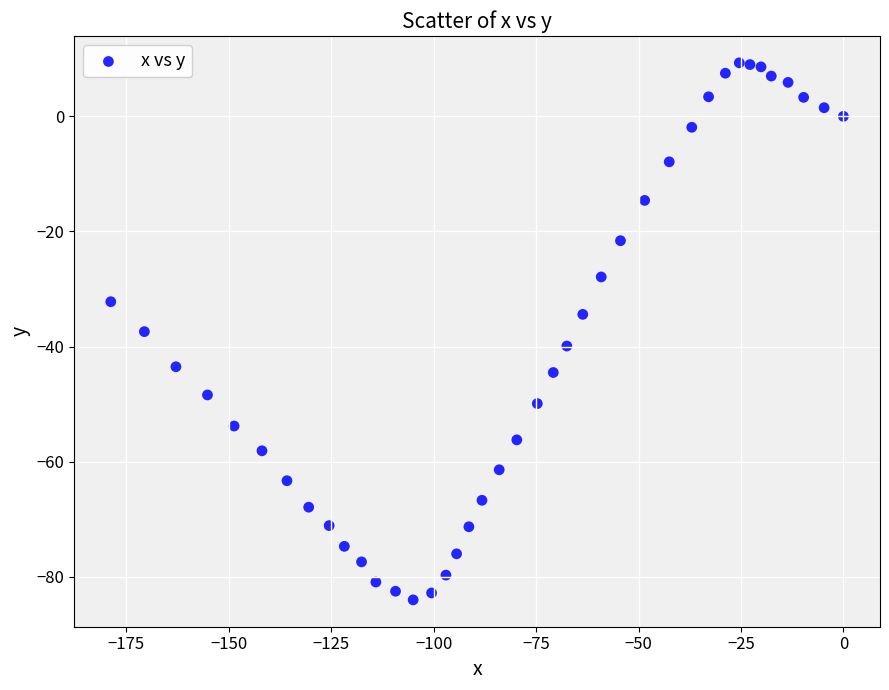

What is the range of X values (max minus min)?

178.8